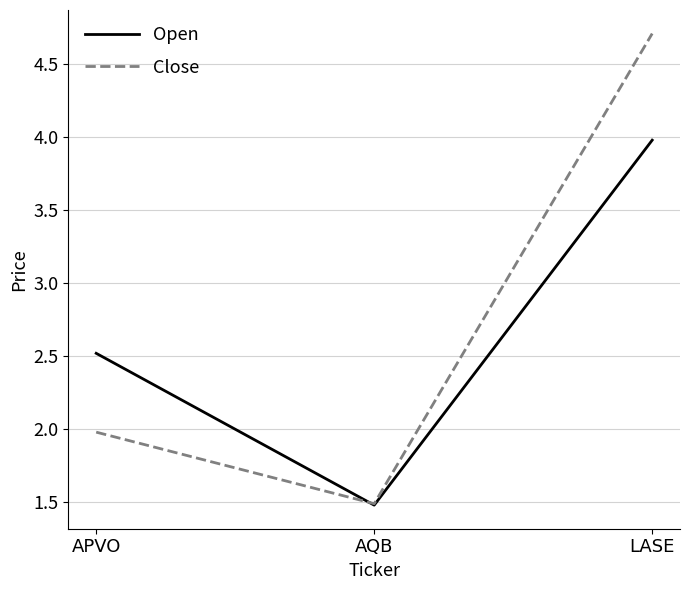

What are all the series names shown in the legend?

Open, Close